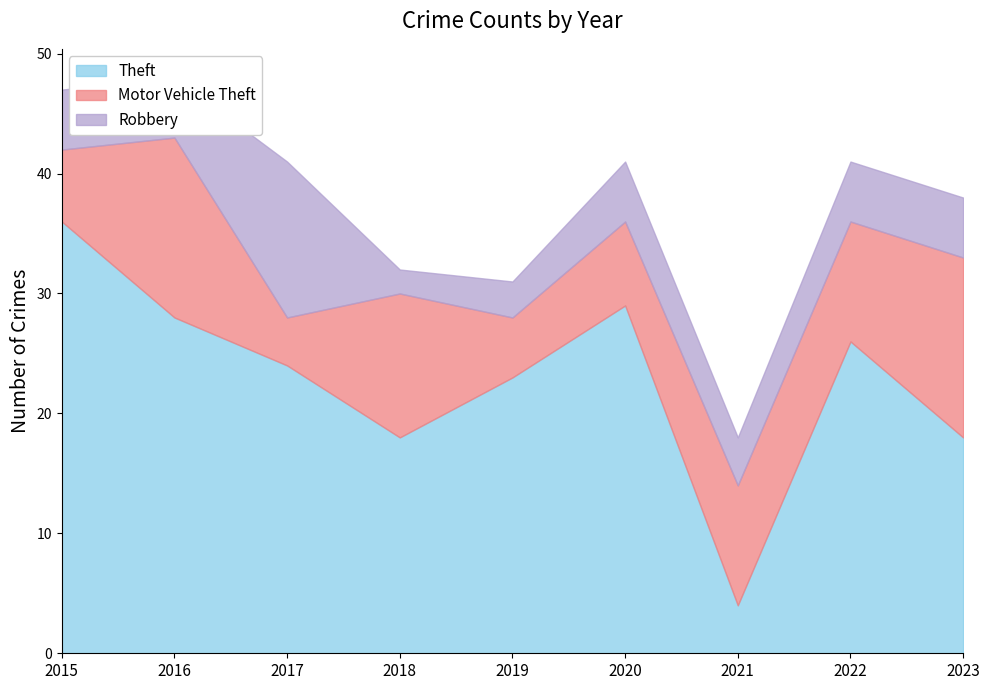

Which series has the widest spread of values?

Theft